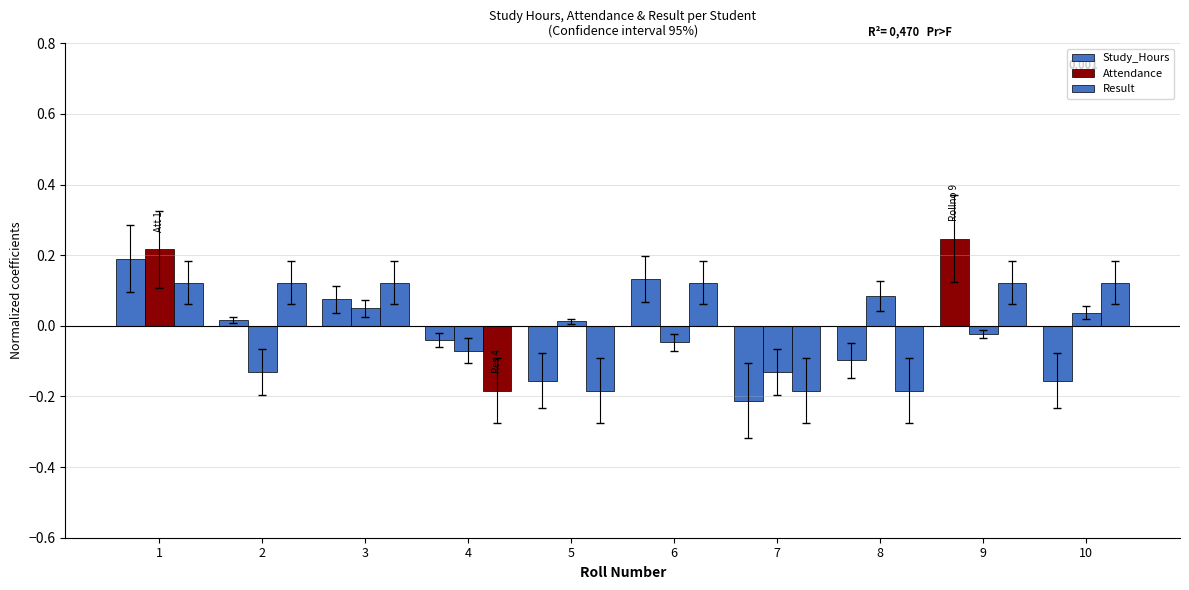

How many negative values does the Study_Hours series have?

5